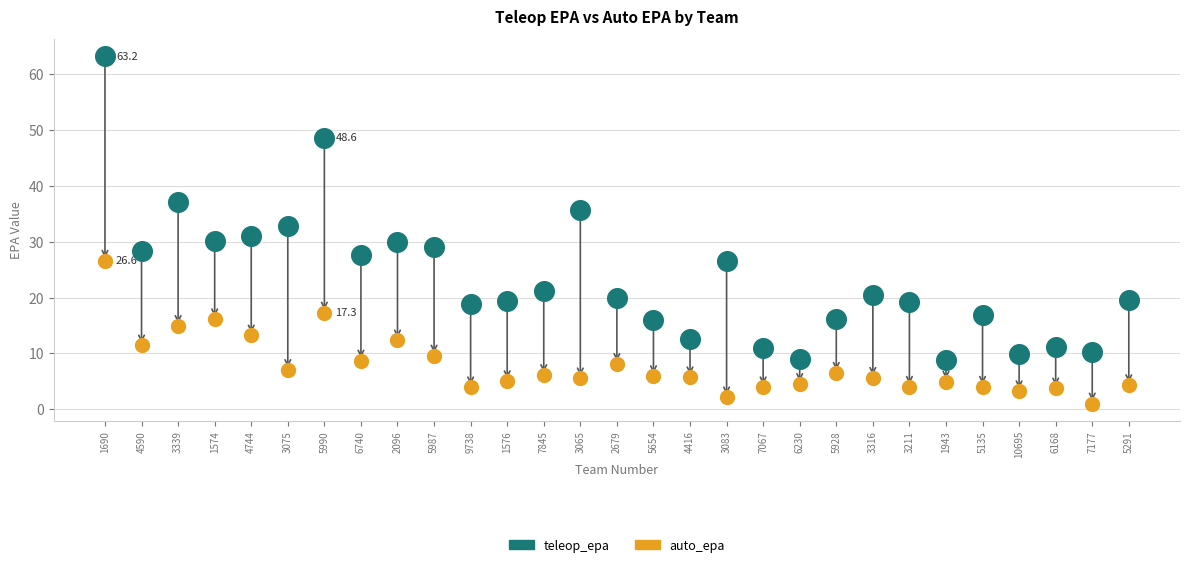

What are all the series names shown in the legend?

teleop_epa, auto_epa